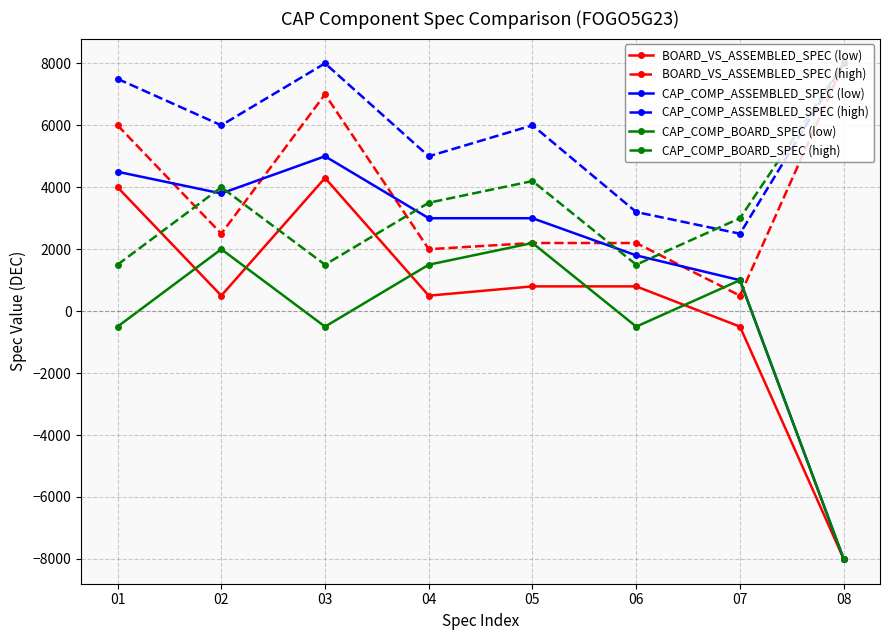

Is it true that CAP_COMP_ASSEMBLED_SPEC (high) equals 7500 at 01?

True